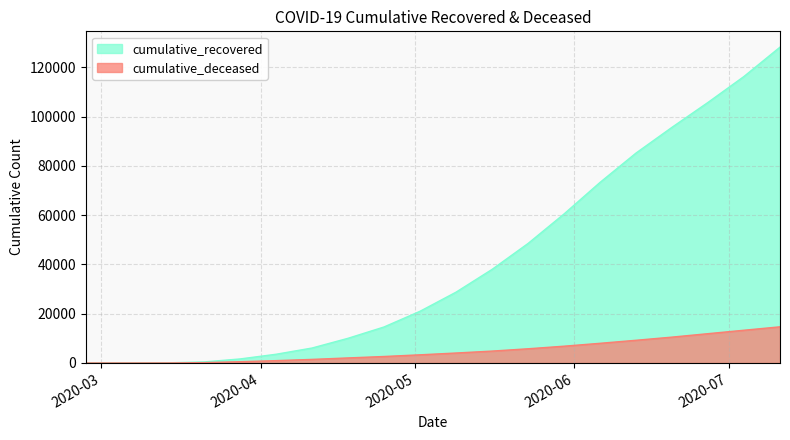

The value of cumulative_recovered at 2020-03-14 is 63. True or false?

True